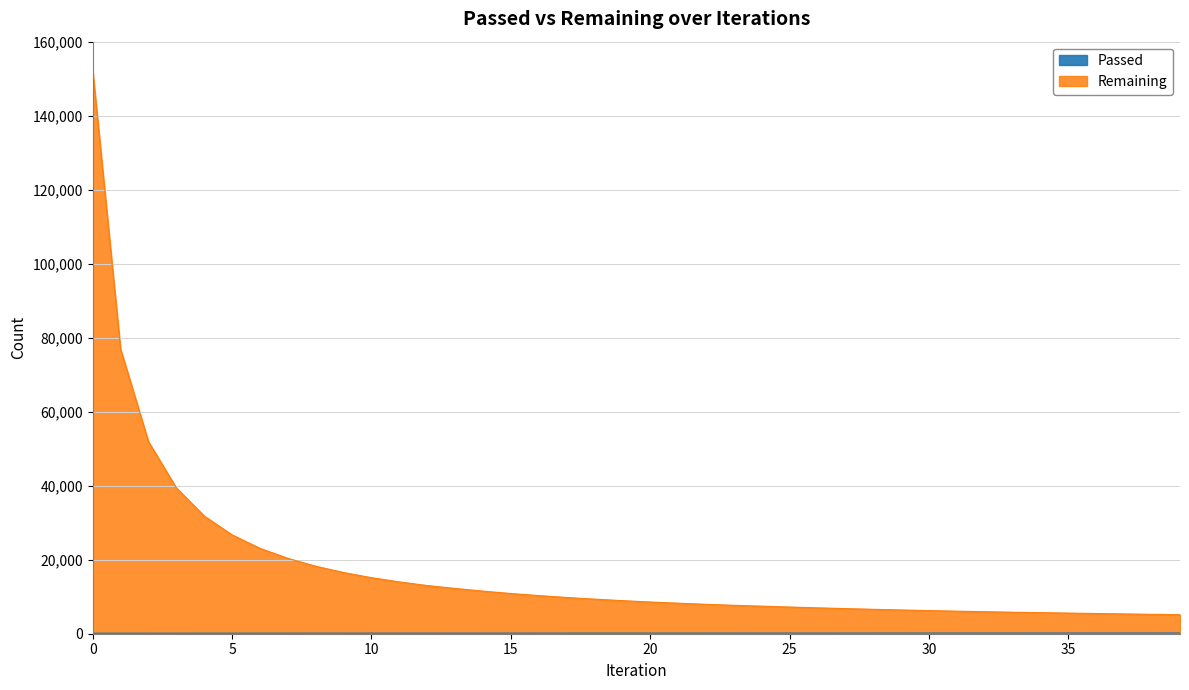

How many series are shown in this chart?

2